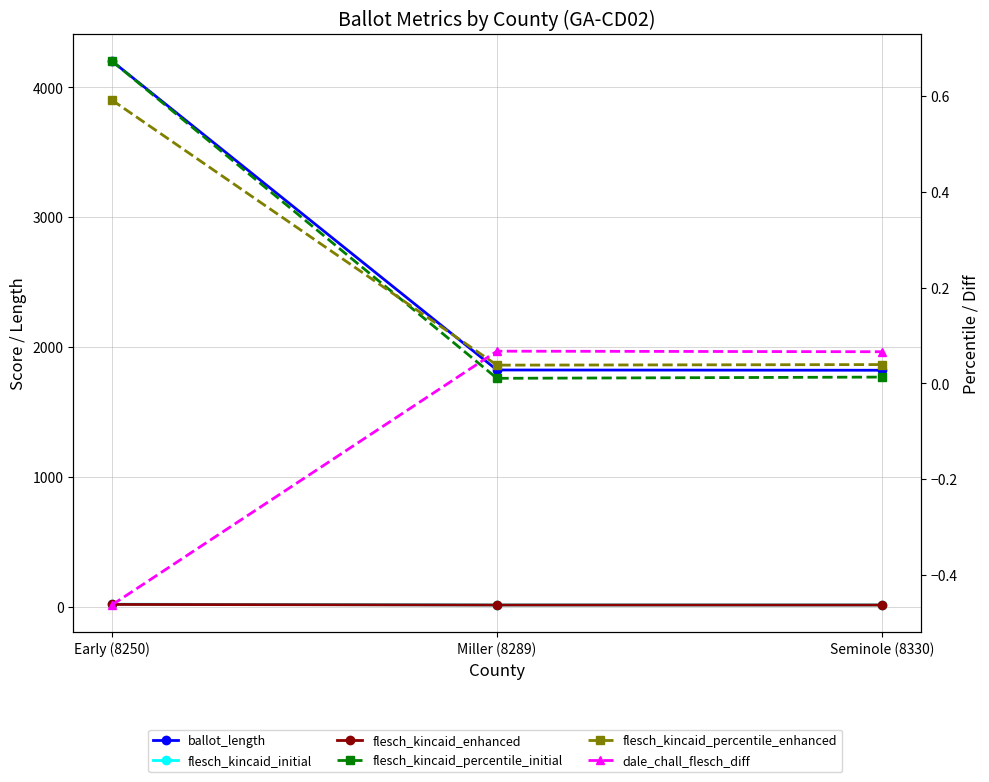

At which label does dale_chall_flesch_diff first exceed 0?

Miller (8289)